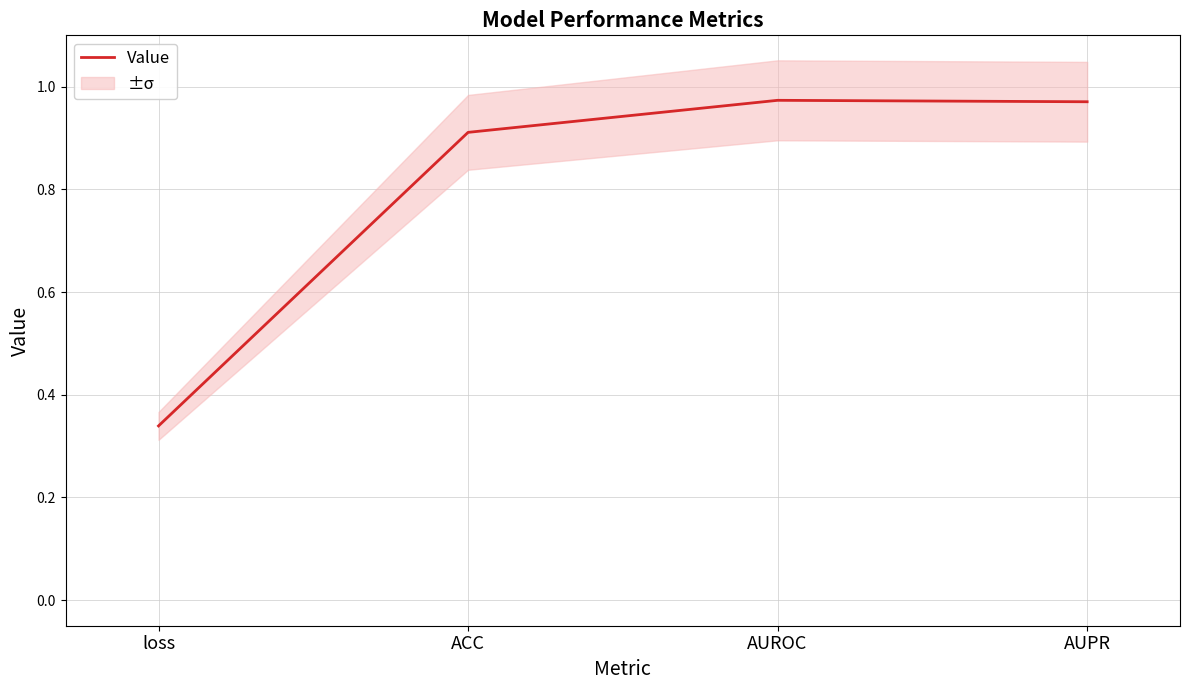

What is the difference between the maximum and minimum values?

0.6